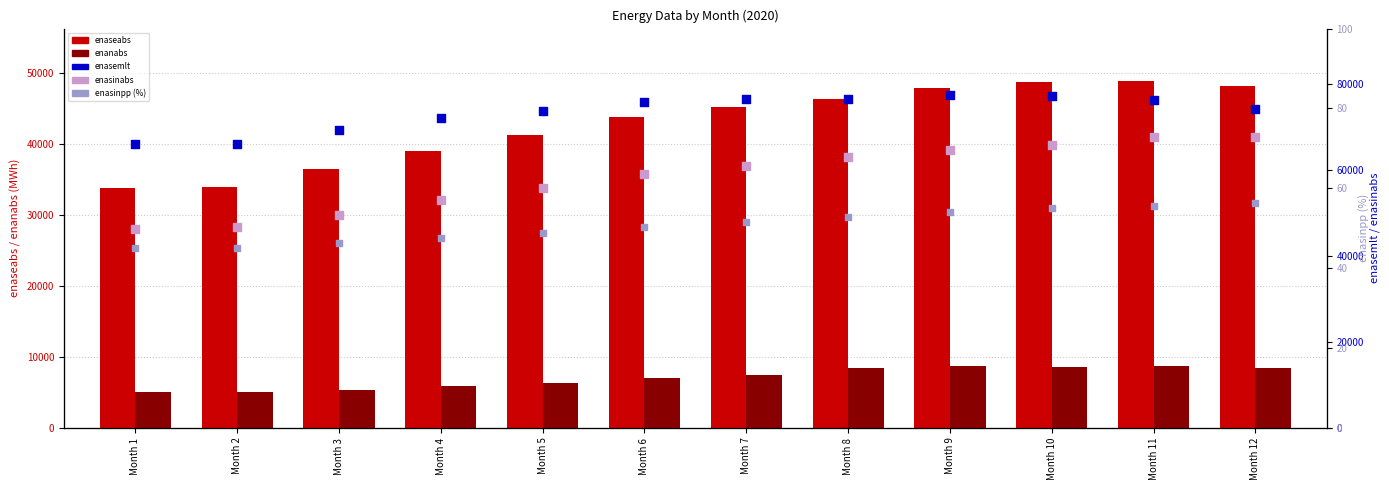

Which series contains the highest Y value?

enasemlt